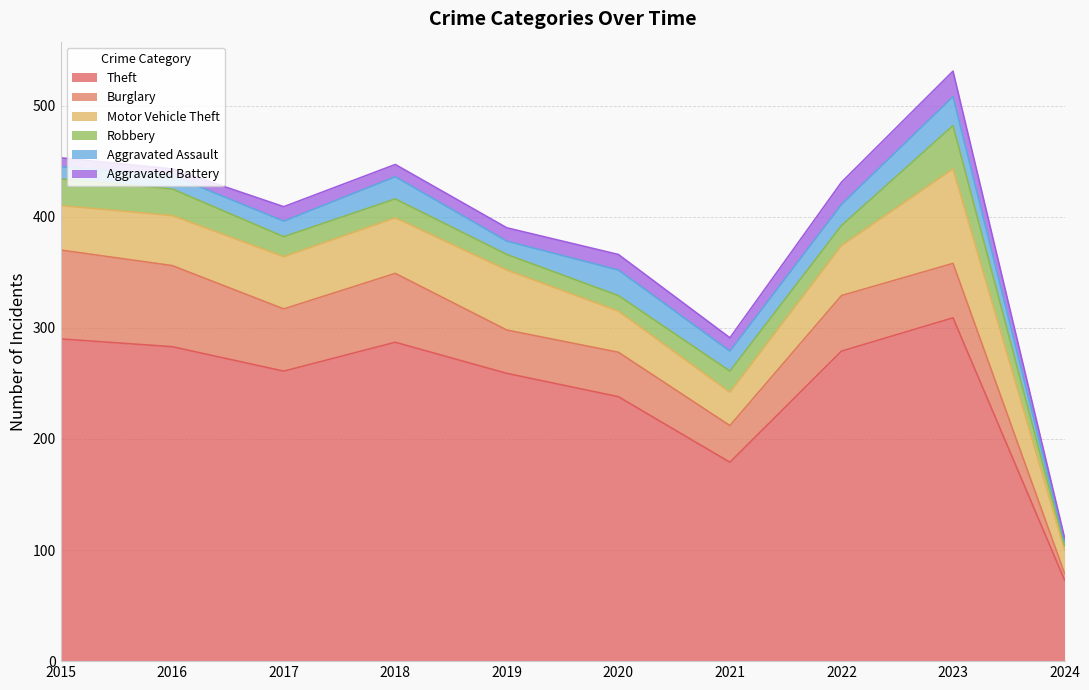

At which label is Aggravated Battery closest to 13?

2017